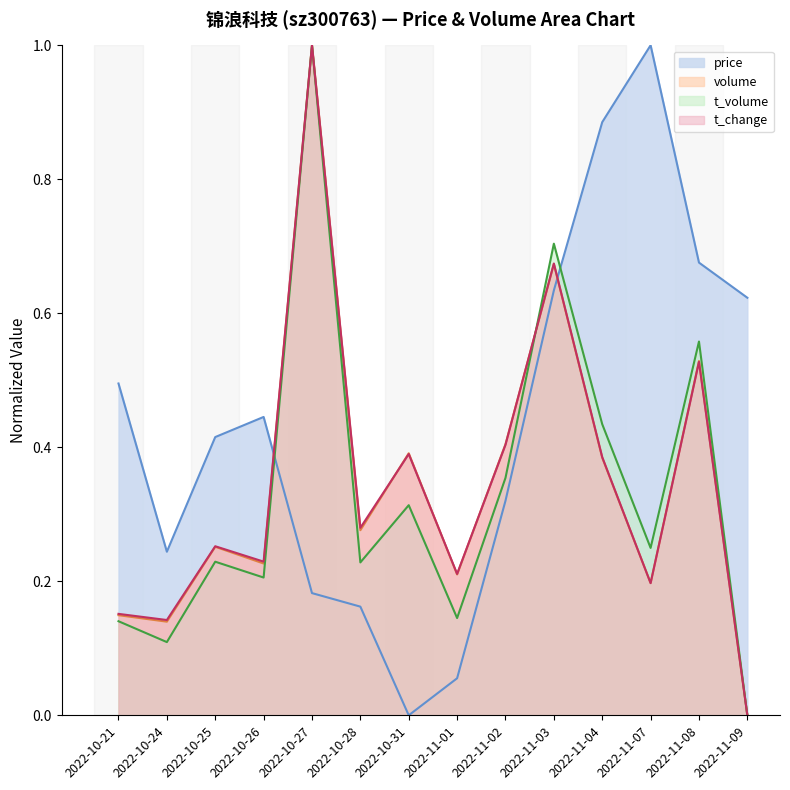

What is the difference between the maximum and minimum values in the volume series?

1.0